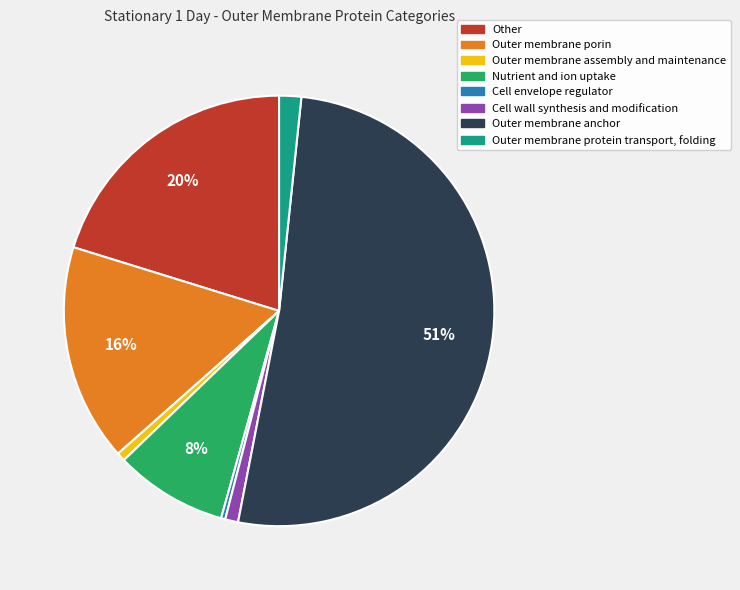

What percentage is the Outer membrane porin slice, to the nearest percent?

16%